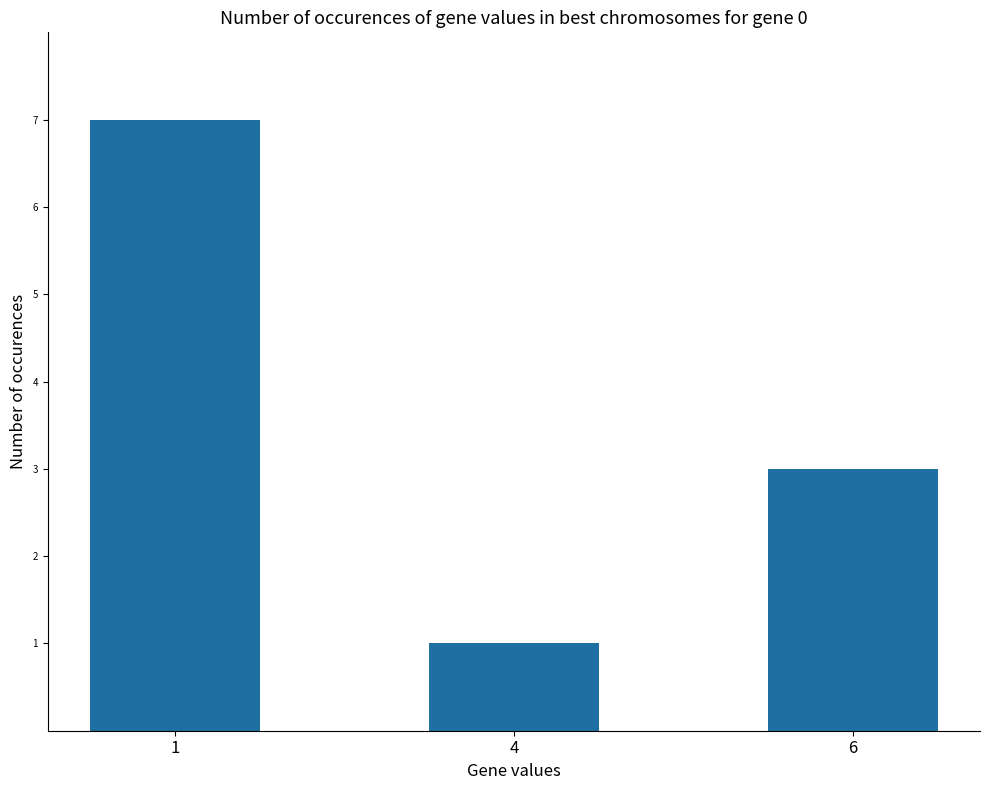

What is the sum of the values at 1 and 4?

8